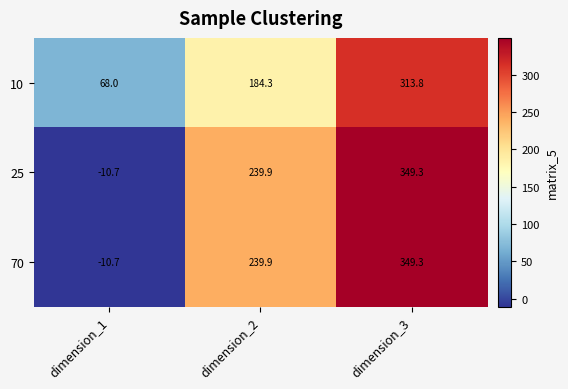

Between dimension_2 and dimension_3, which series saw the biggest shift?

10